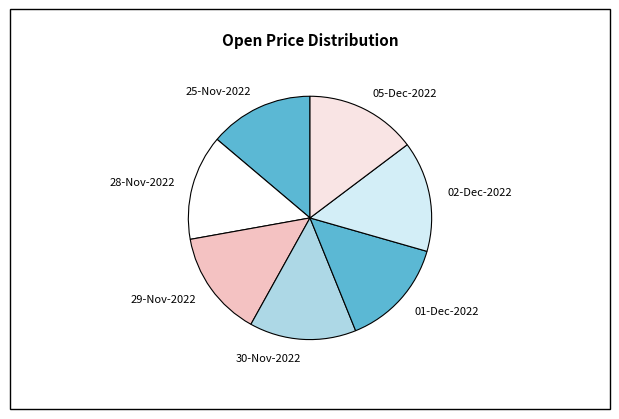

Count the number of slices in the pie.

7